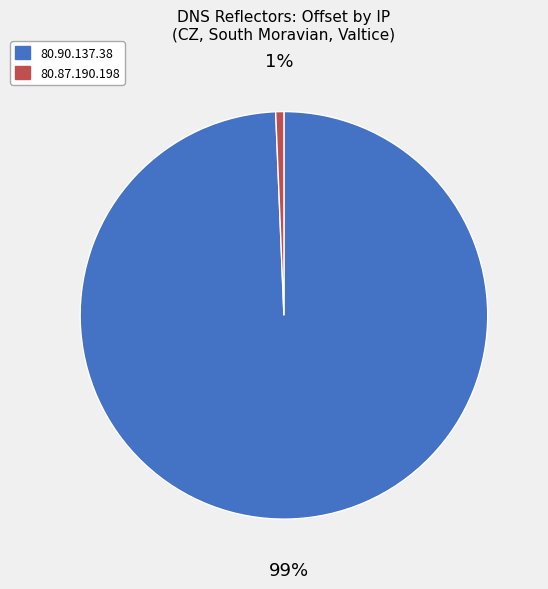

To the nearest percent, what portion does 80.87.190.198 represent?

1%